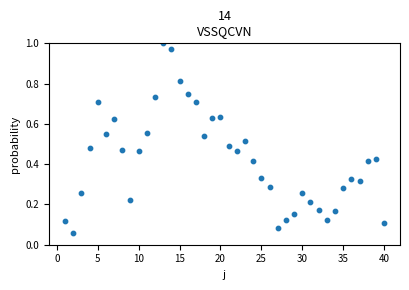

What is the range of X values (max minus min)?

39.0